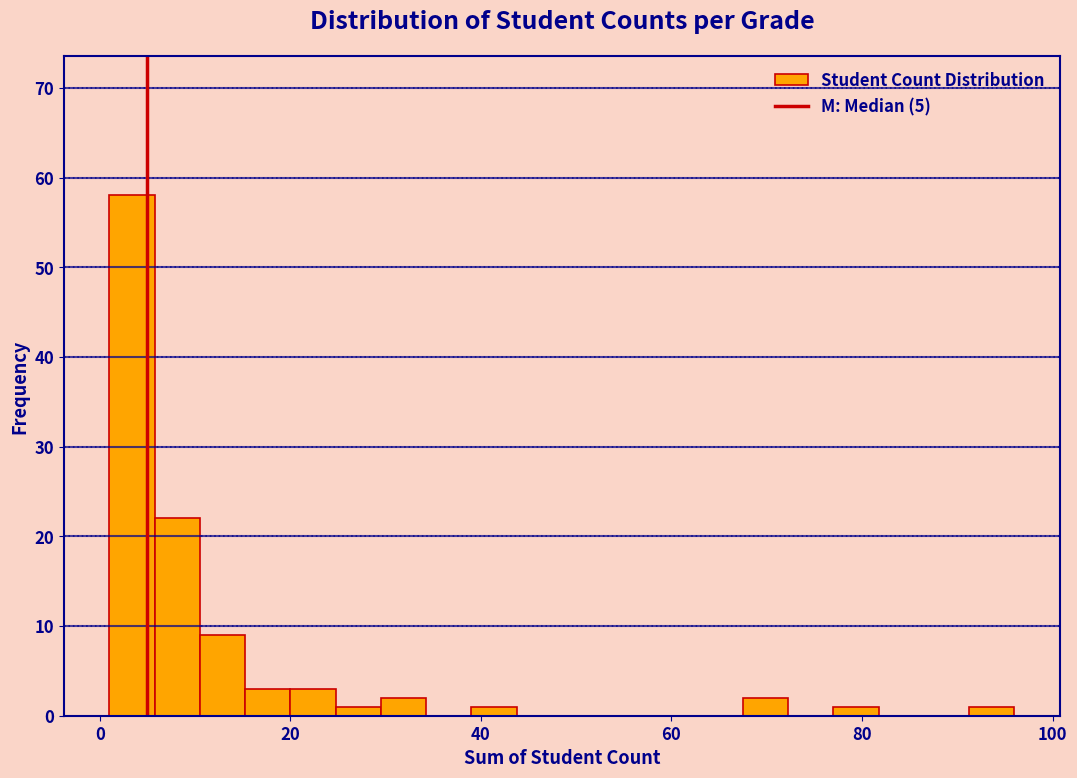

Around what value on the x-axis is the tallest bar? Give the approximate position of its centre, as read against the axis.

4